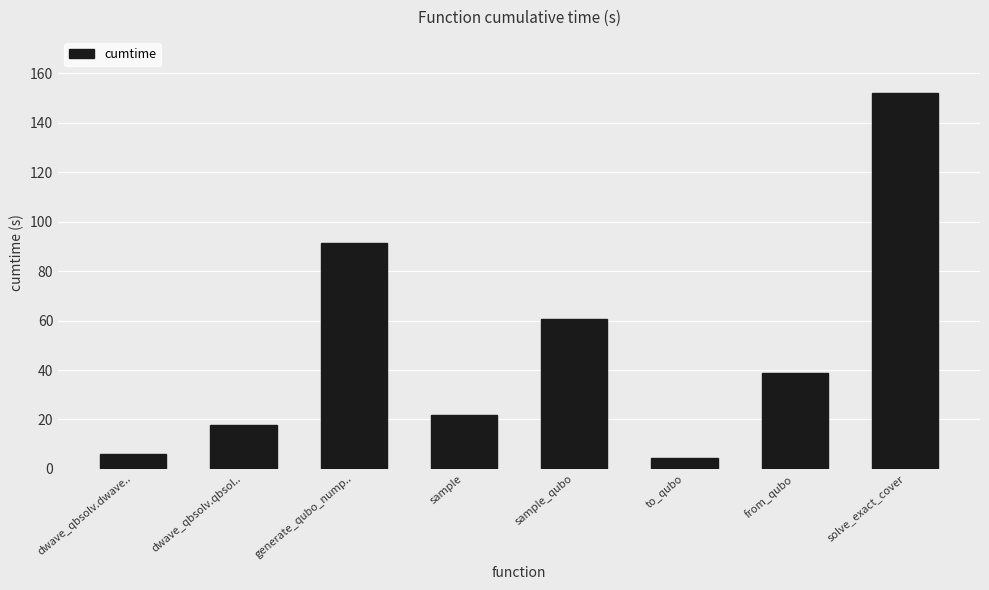

True or false: the data shows 60.7 at sample_qubo.

True